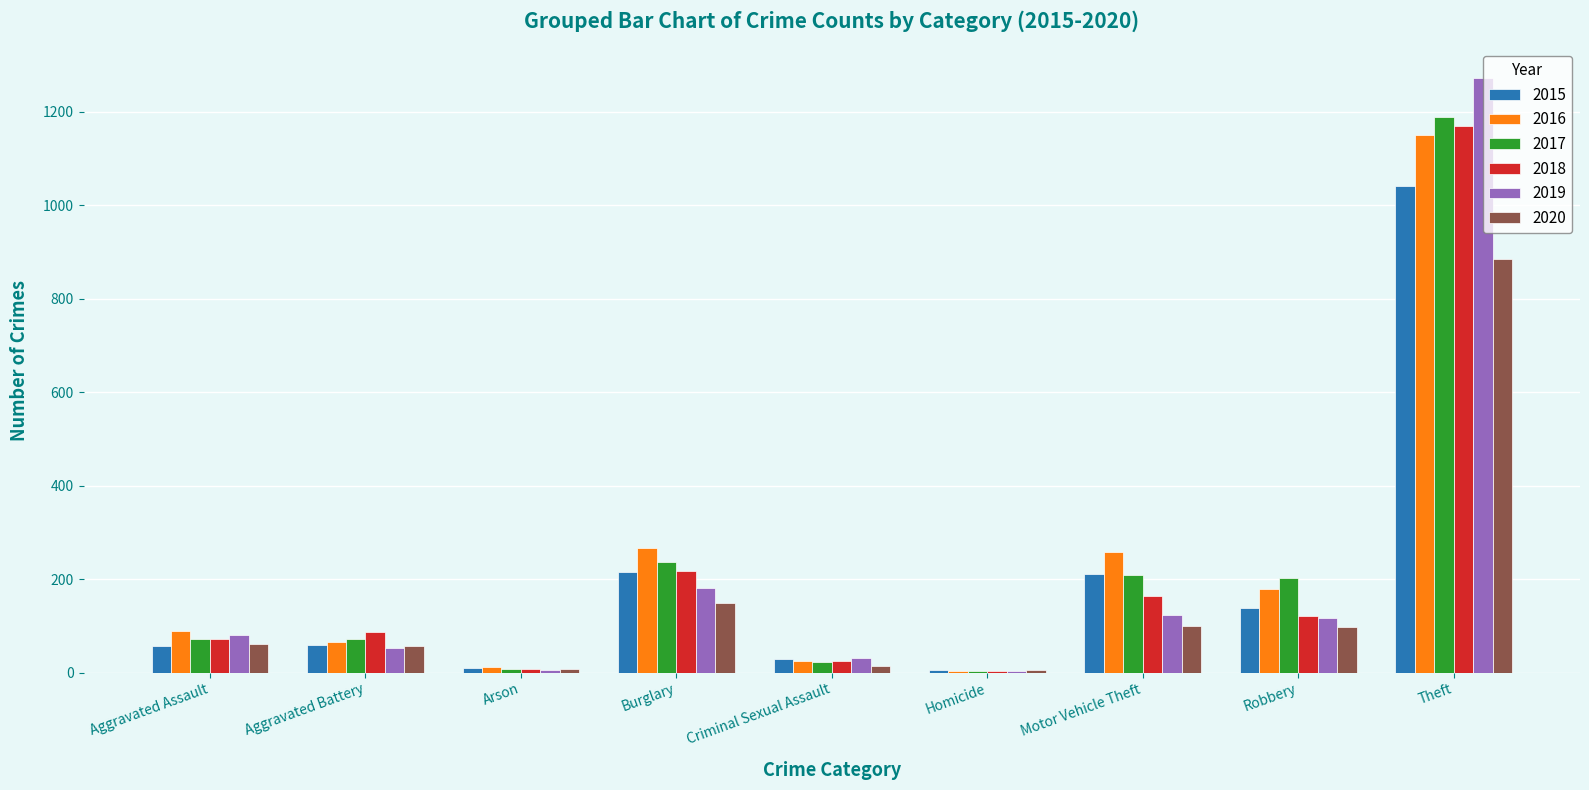

Which series changed the most between Criminal Sexual Assault and Homicide?

2019